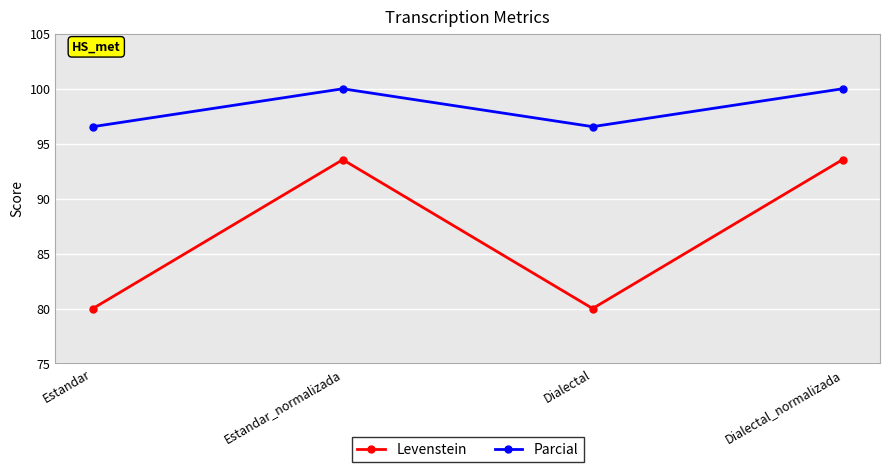

What is the difference between the highest and lowest values at Estandar?

16.6